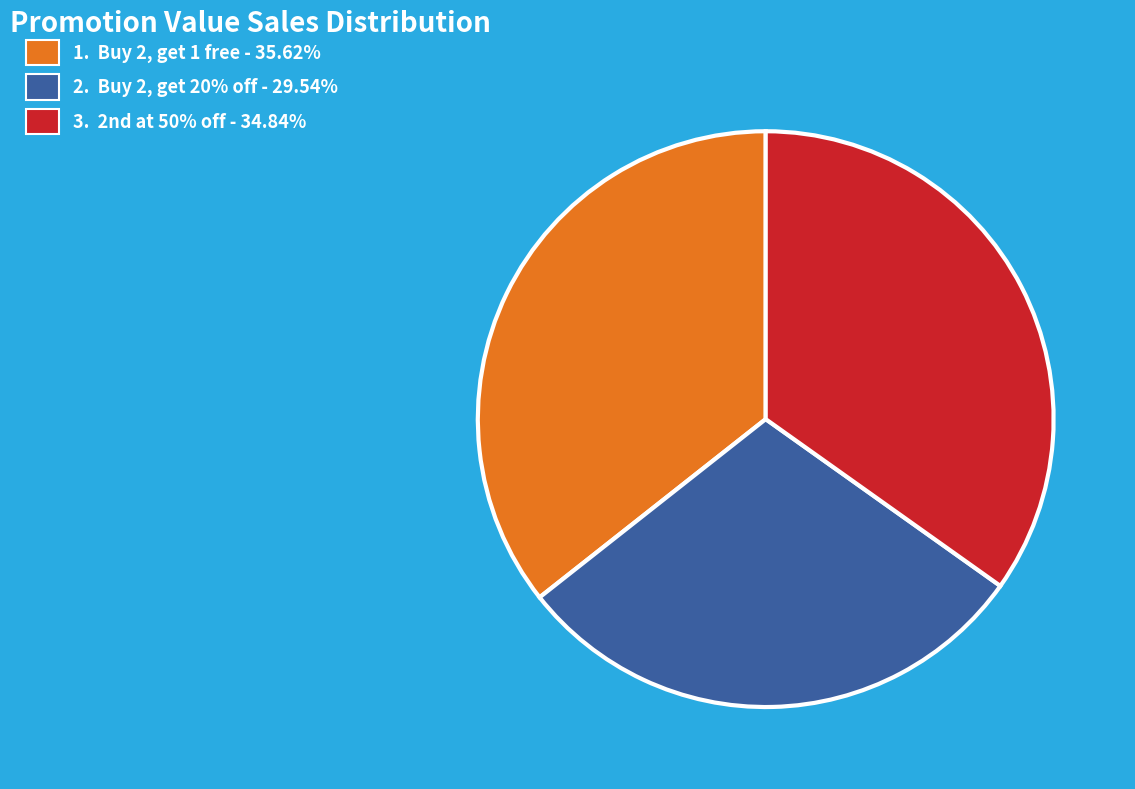

What is the ratio of the value at 2. Buy 2, get 20% off - 29.54% to the value at 1. Buy 2, get 1 free - 35.62%?

0.8